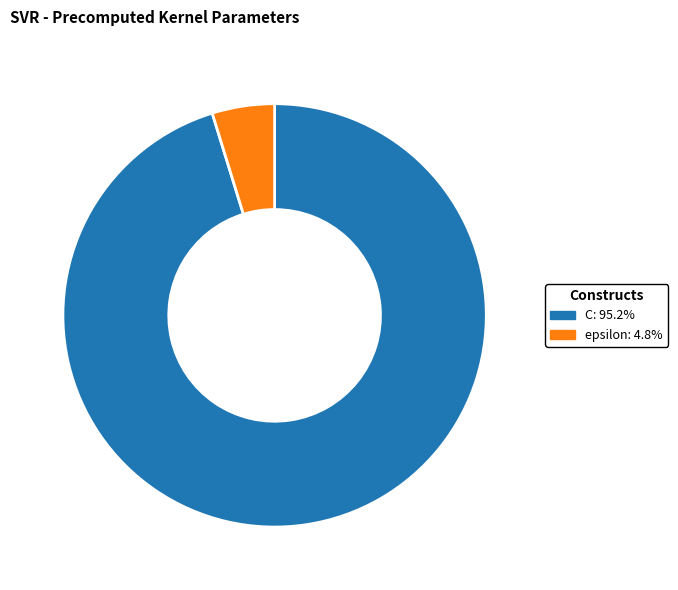

Which category has the smallest portion of the pie?

epsilon